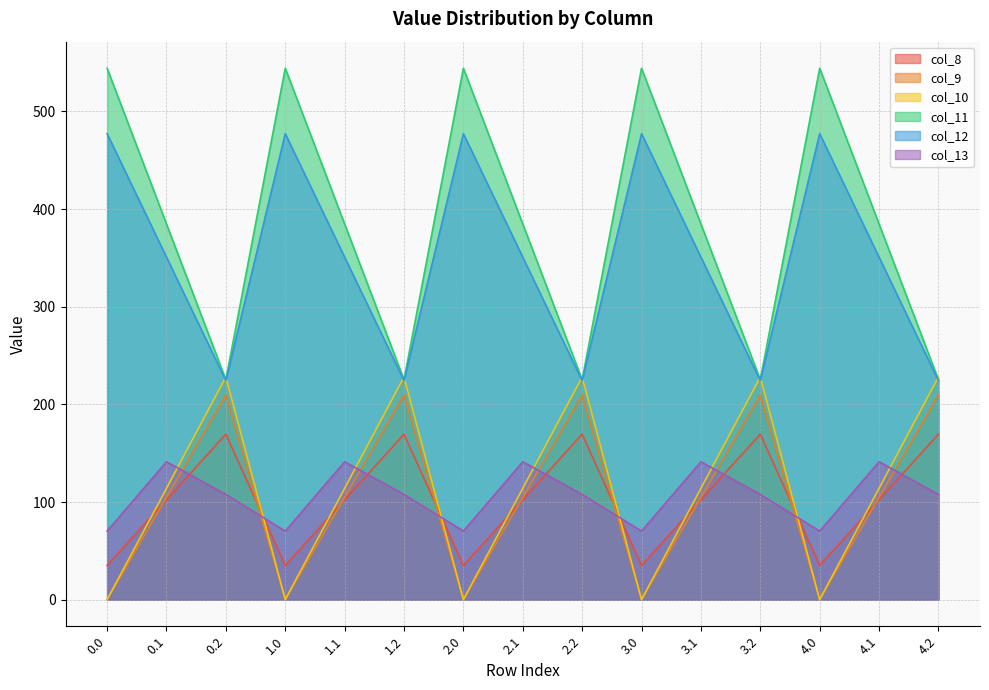

The value of col_13 at 1.0 is 101.8. True or false?

False